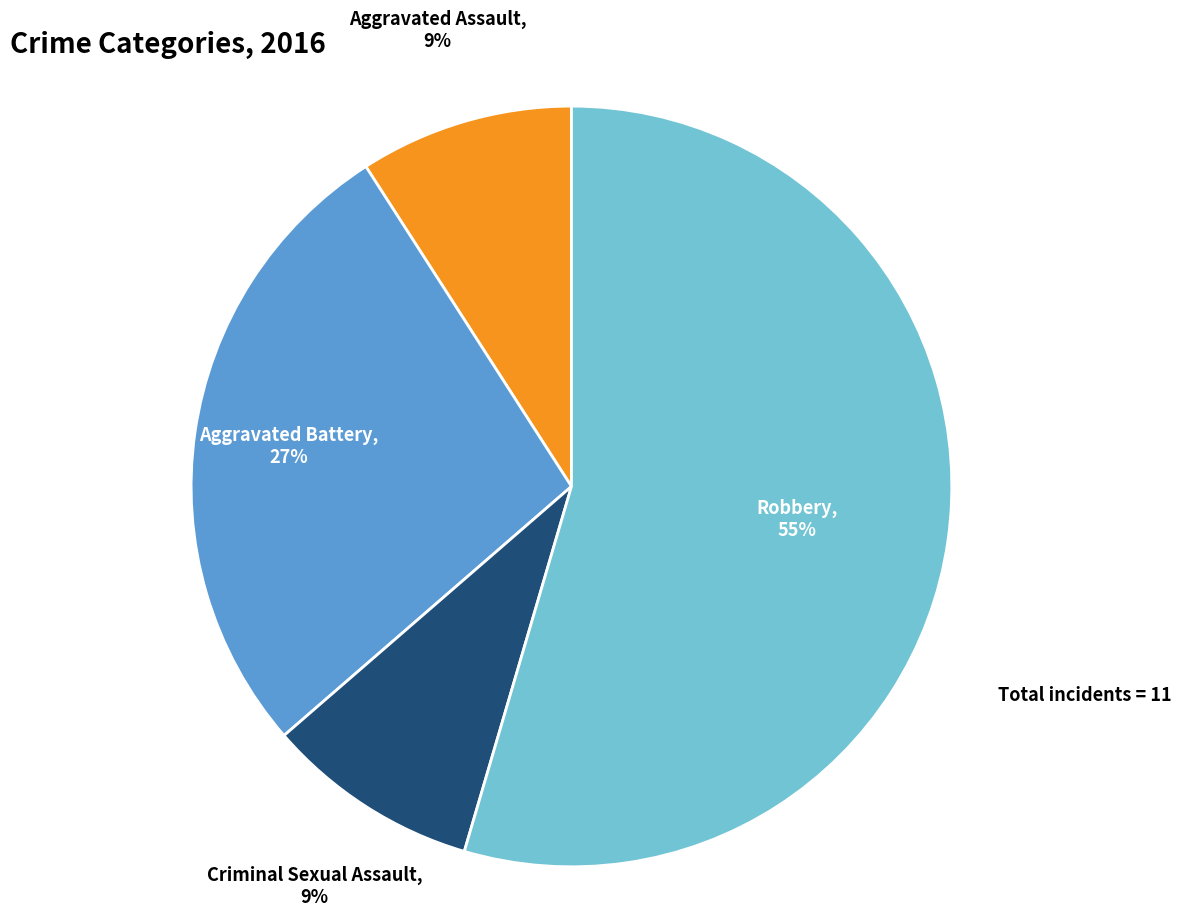

Do Criminal Sexual Assault and Aggravated Battery together represent more than half of the pie?

No